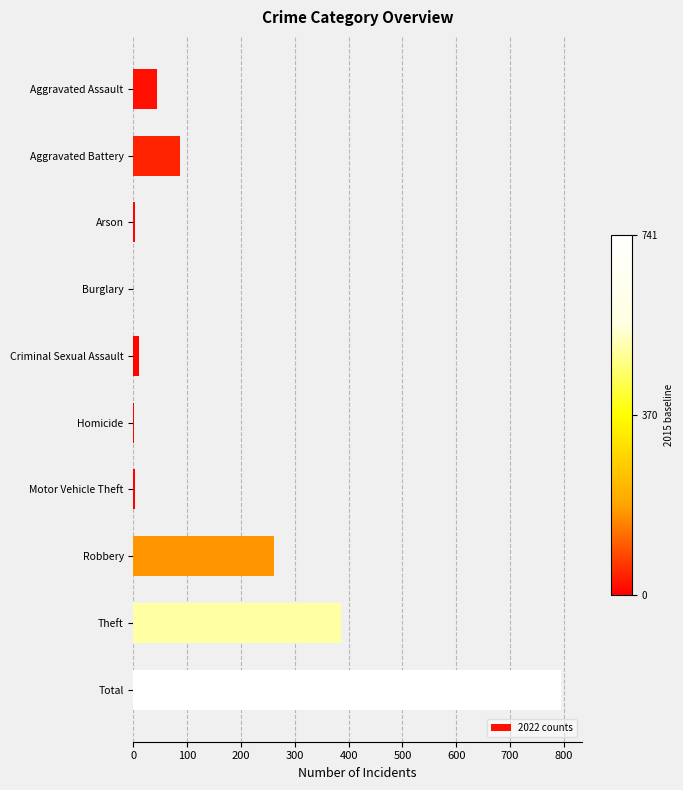

Is it true that the value at Theft is 385?

True